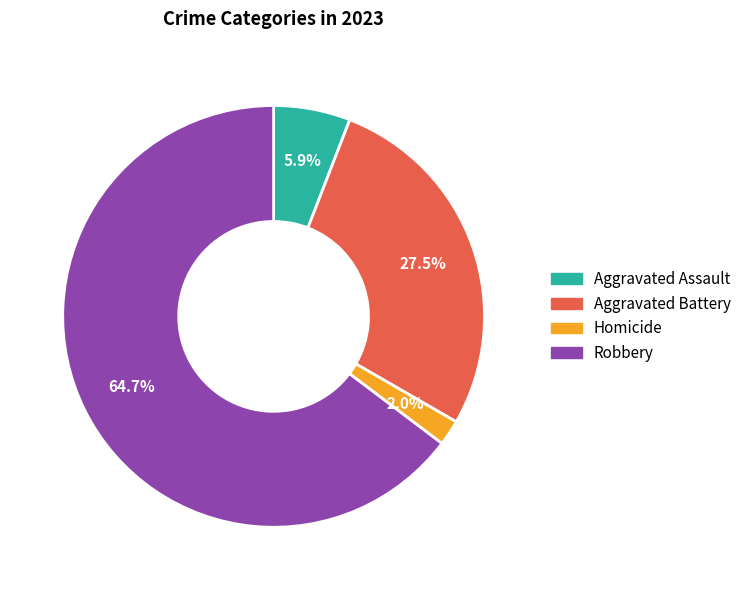

Is there a majority slice in this chart?

Yes